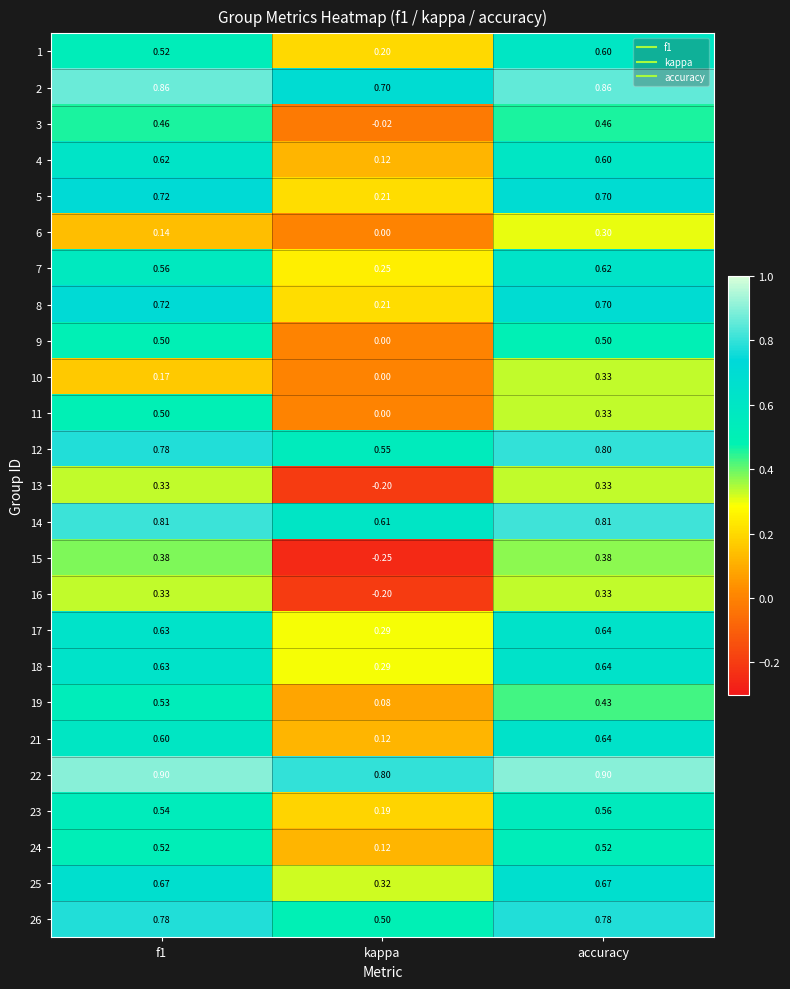

At which category is the sum across all series the highest?

accuracy